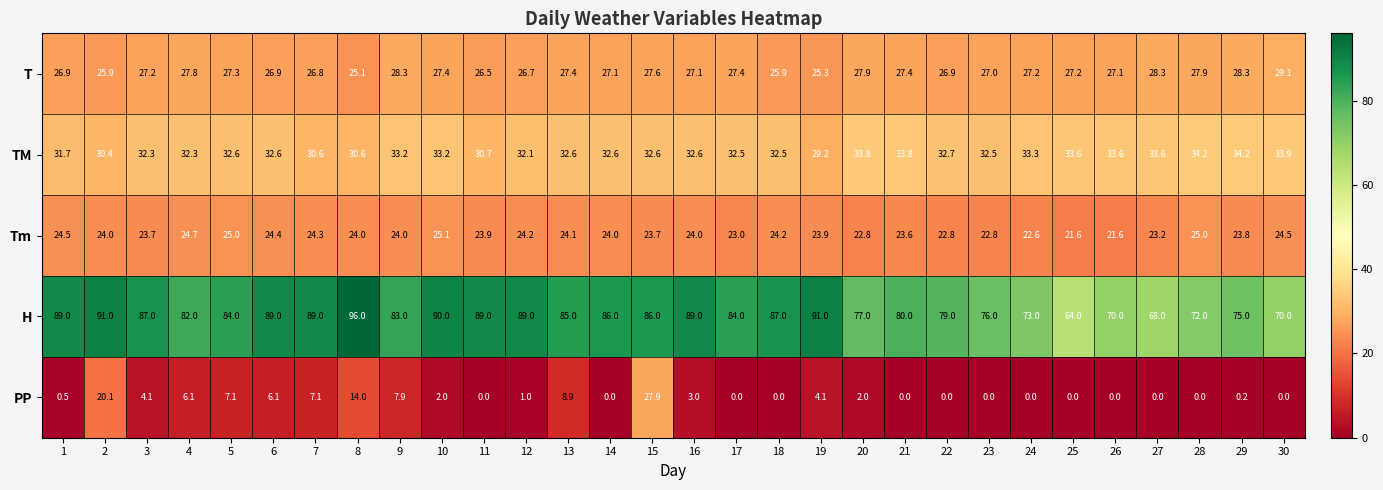

True or false: T has a value of 43.7 at 15.

False